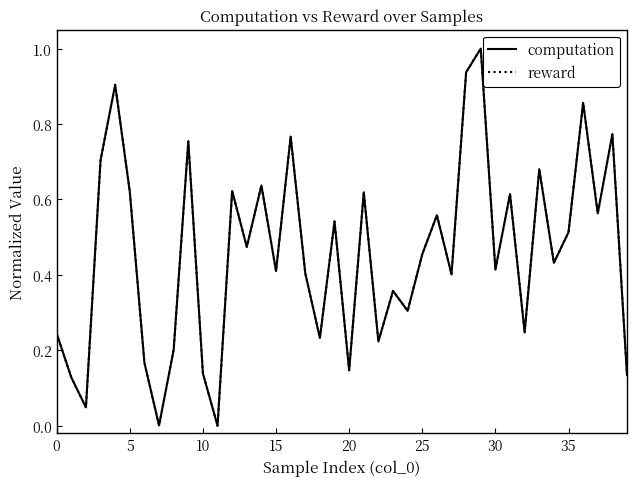

What is the greatest value displayed?

1.0